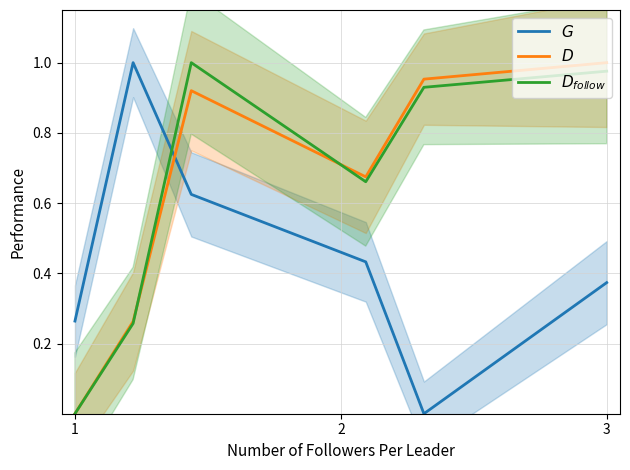

What is the value of the $G$ point at the 6th from the left?

0.4